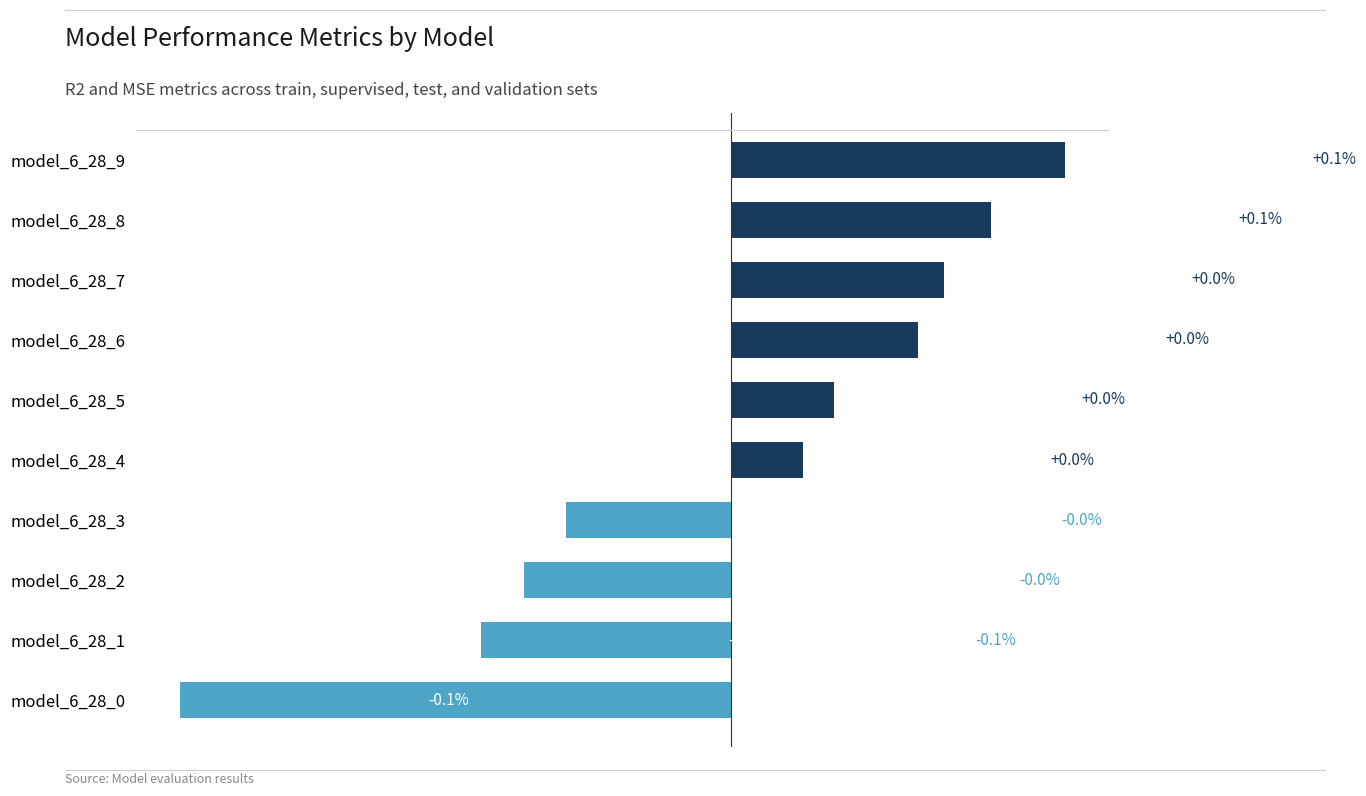

Which has a higher value, model_6_28_9 or model_6_28_1?

model_6_28_9